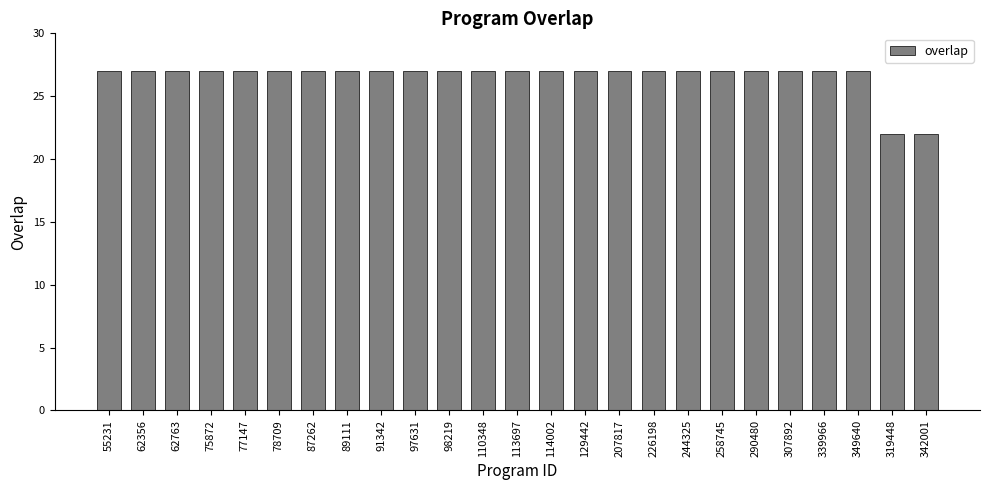

Are the bars horizontal?

No